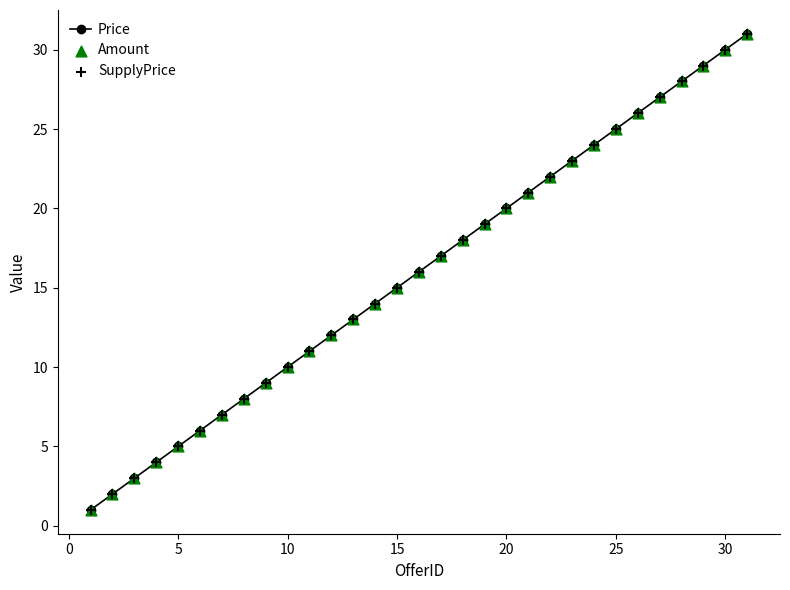

What is the sum of all values?

496